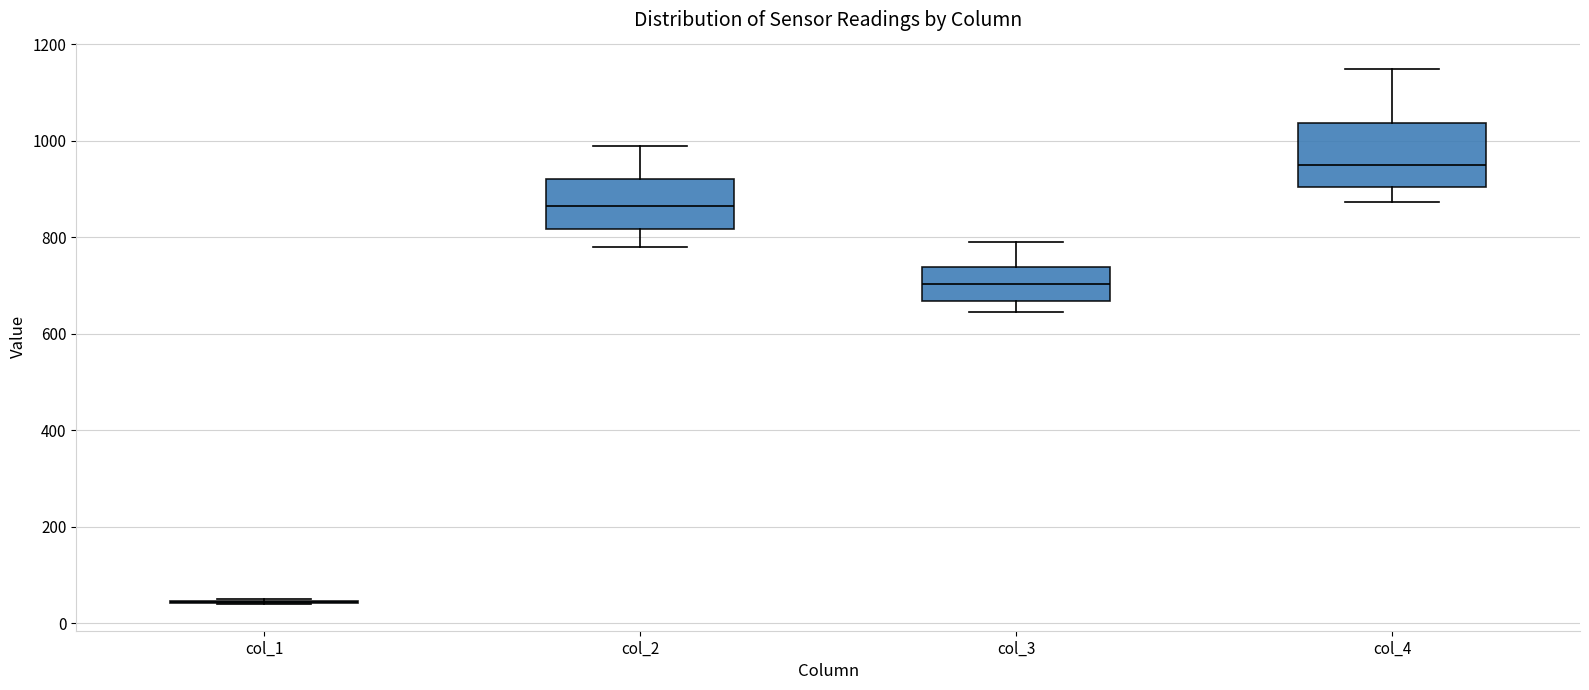

Reading left to right, transcribe this box plot: for each box, give where its median line is, the range the box spans, and where its two whiskers end, as read against the y-axis. The values are not printed on the chart, so give them approximately, as read against the axis.

col_1: box collapsed to a line at 40, whiskers 40 to 60
col_2: median 860, box 820 to 920, whiskers 780 to 980
col_3: median 700, box 660 to 740, whiskers 640 to 780
col_4: median 960, box 900 to 1040, whiskers 880 to 1140